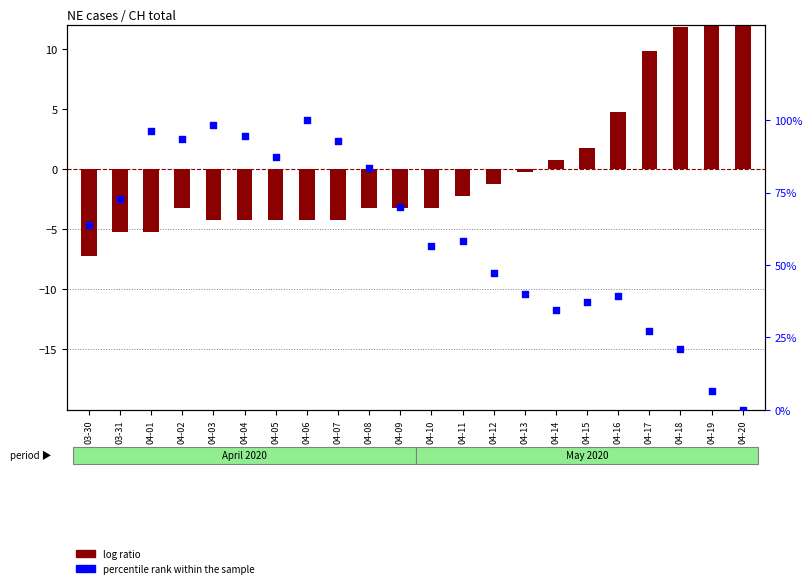

Which series contains the highest Y value?

percentile rank within the sample